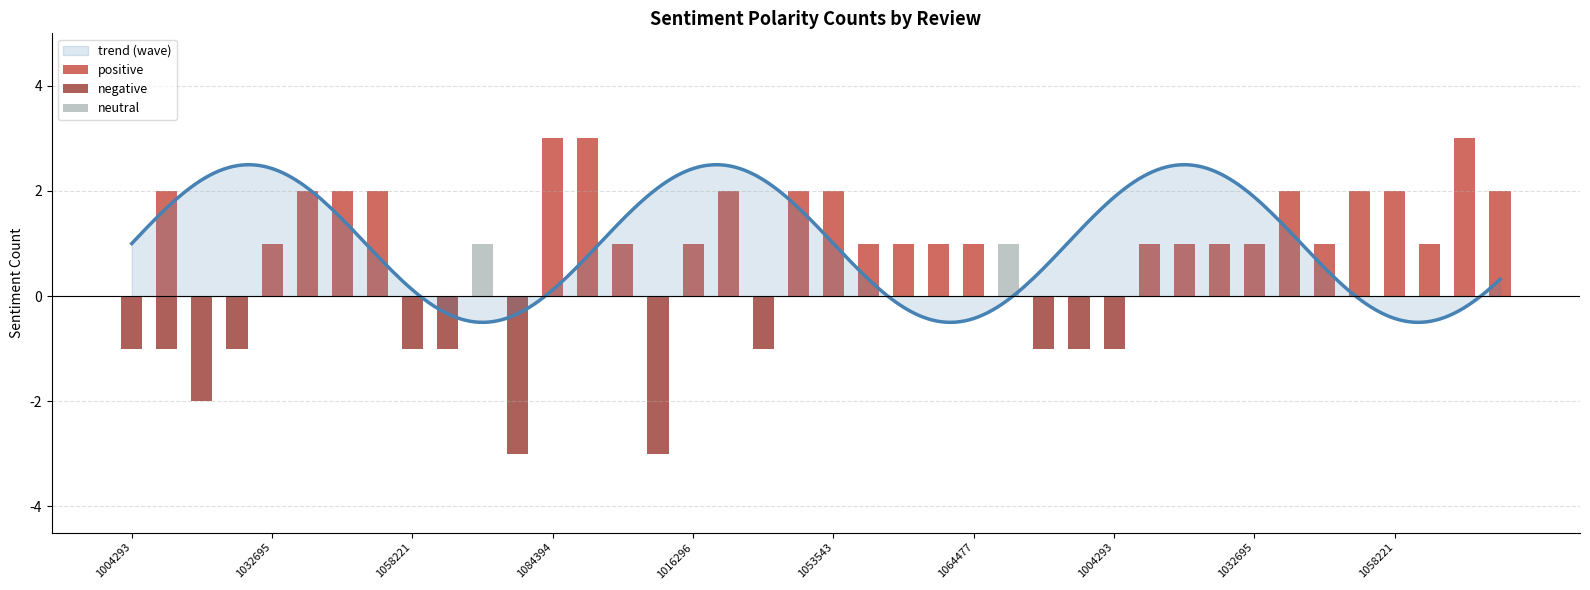

What is the sum of all neutral values?

2